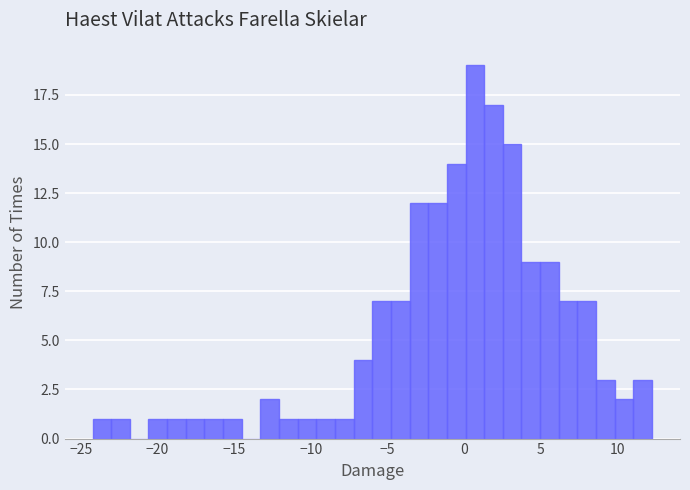

Read against the x-axis, roughly where is the centre of the tallest bar?

0.5